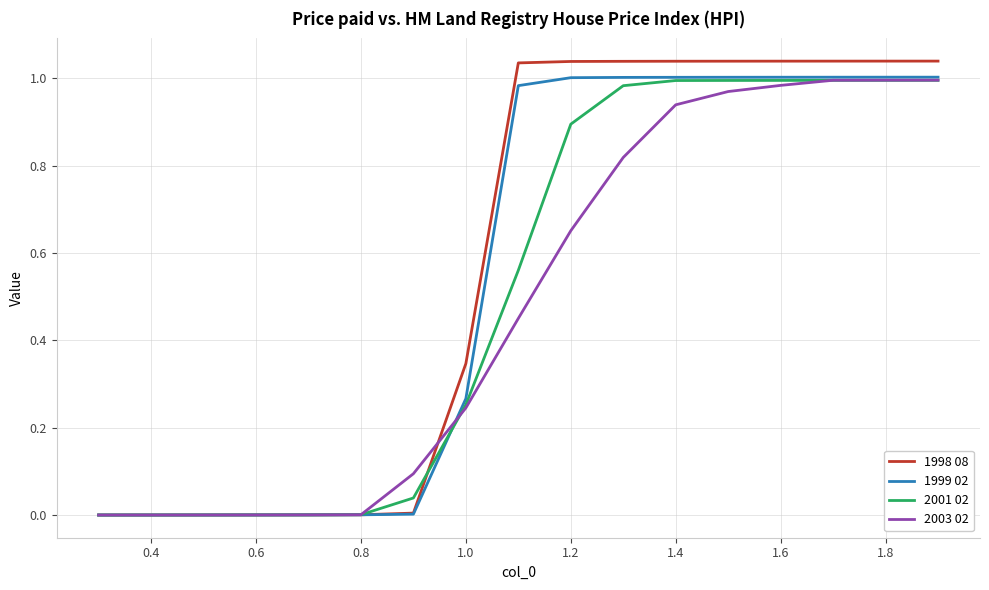

Which series has the widest spread of values?

1998 08